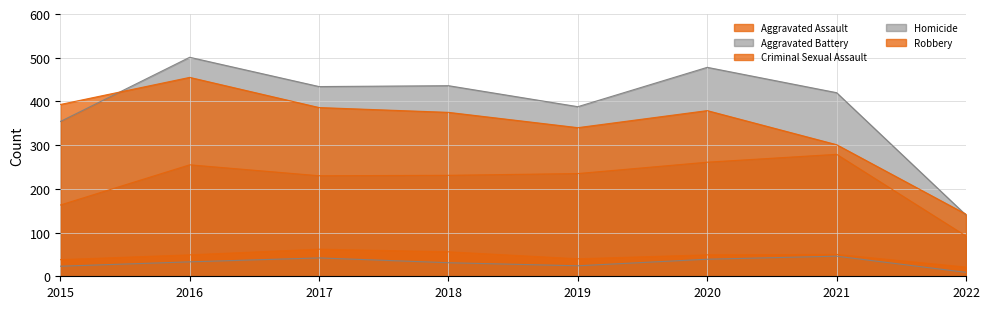

What is the difference between the maximum and minimum values in the Aggravated Battery series?

361